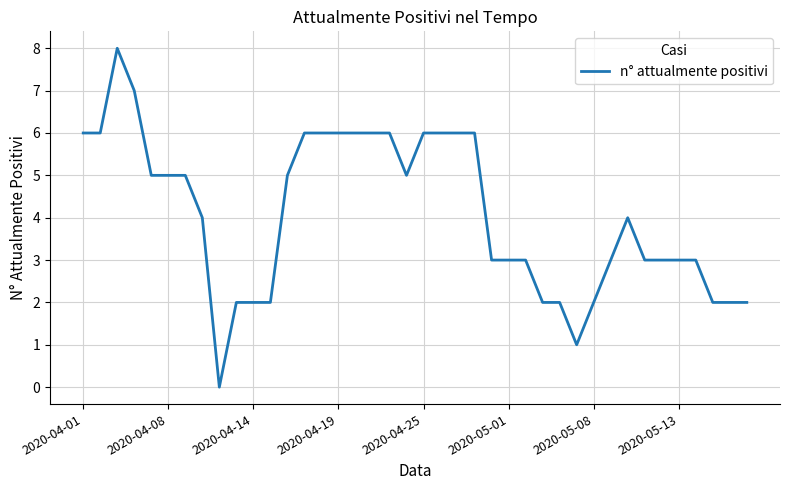

How many lines are shown in the chart?

1